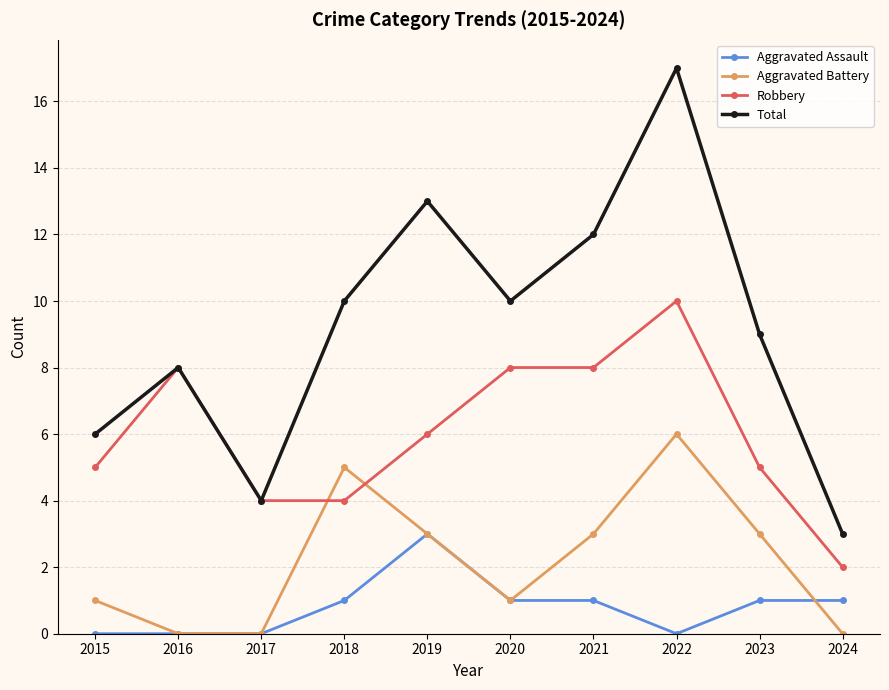

What is the sum of the Aggravated Assault values at 2024 and 2021?

2